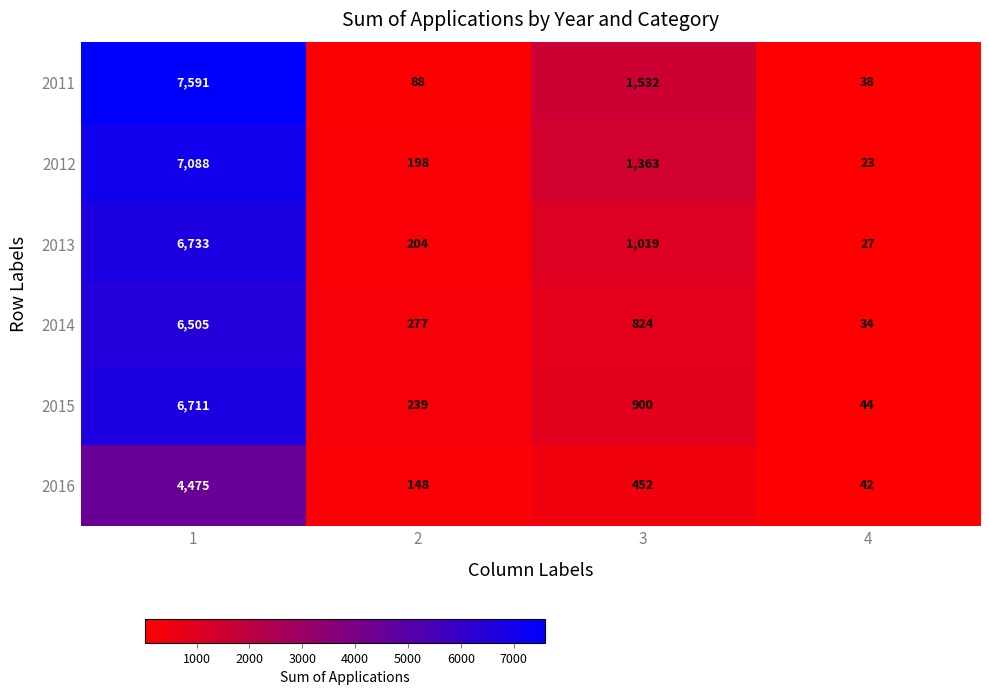

Which series has the largest total across all categories?

2011